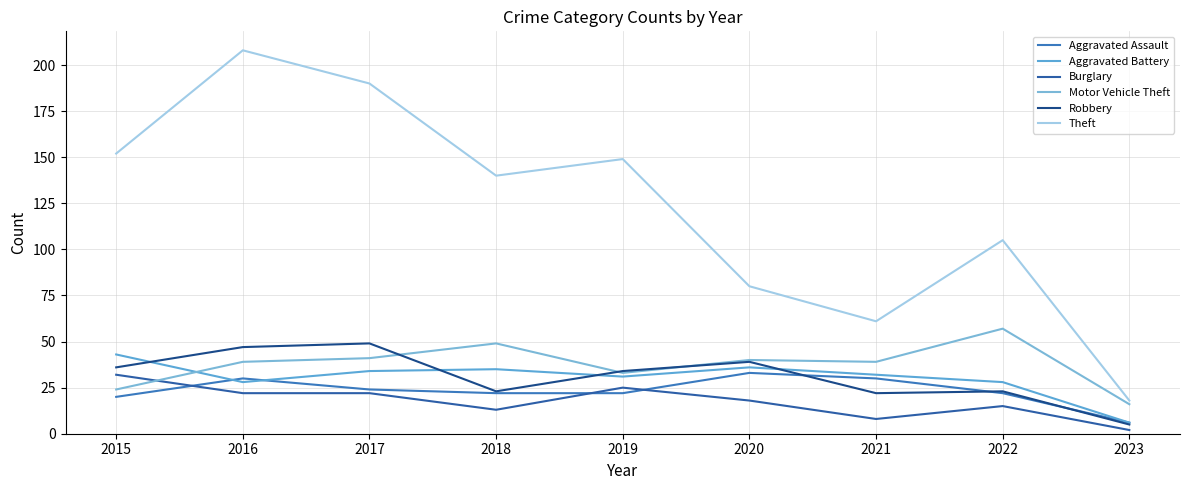

What is the smallest value displayed?

2